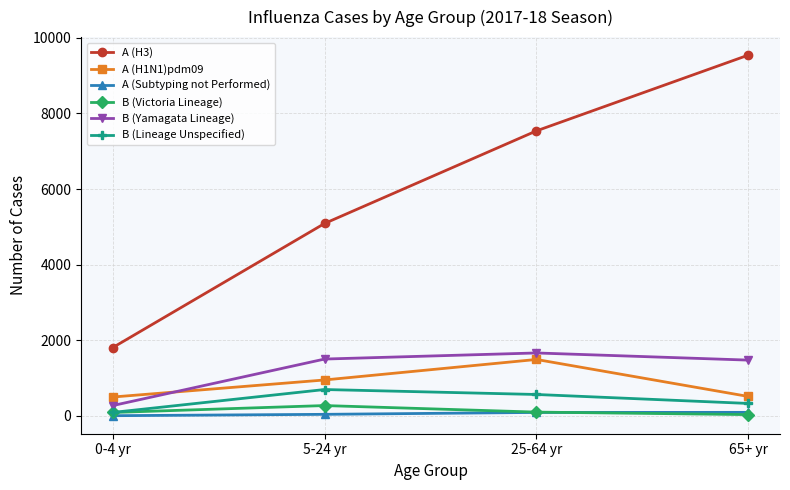

What is the difference between the maximum and minimum values in the B (Yamagata Lineage) series?

1391